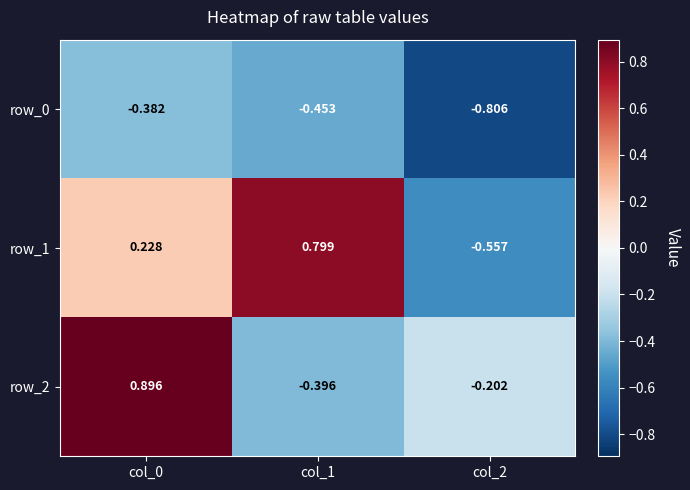

What is the difference between the row_0 values at col_0 and col_1?

0.1